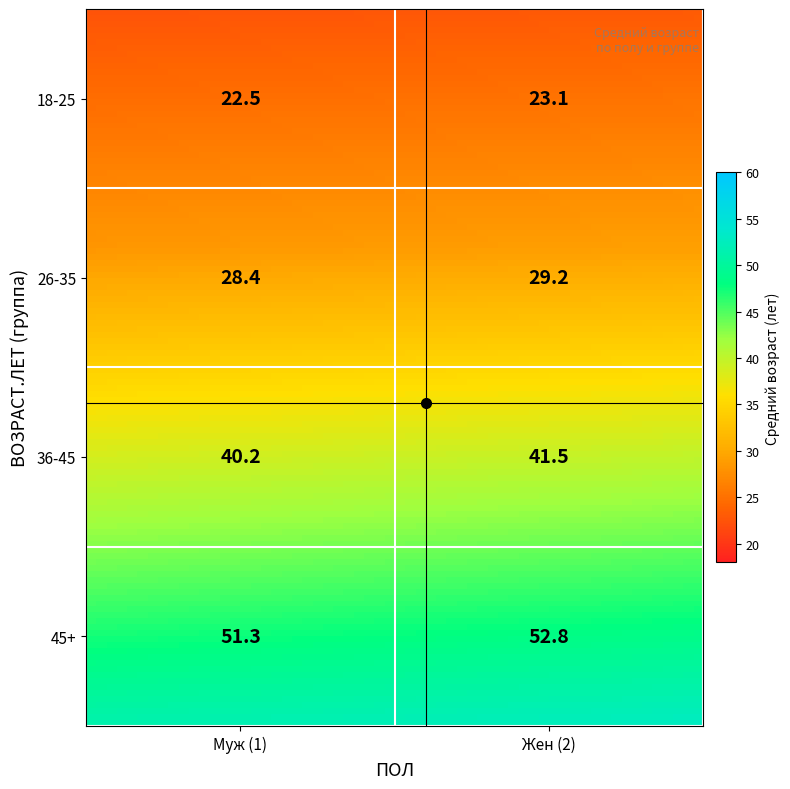

Is it true that 18-25 equals 22.5 at 1?

True